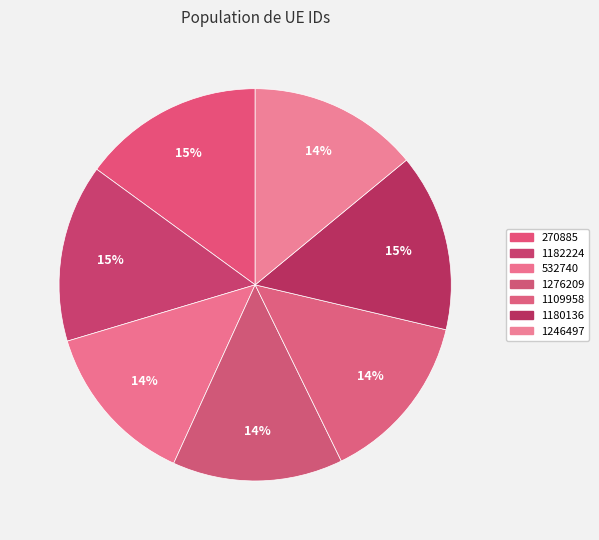

To the nearest percent, what is the difference between the largest and smallest slice percentages?

1%